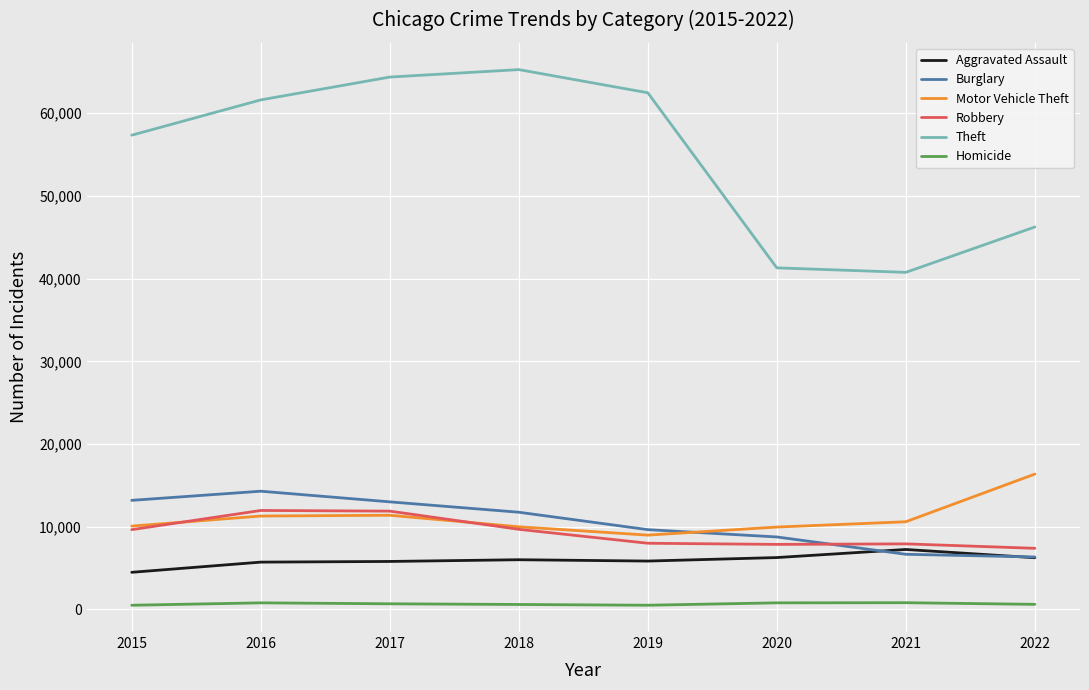

What is the highest value of the Burglary series?

14289